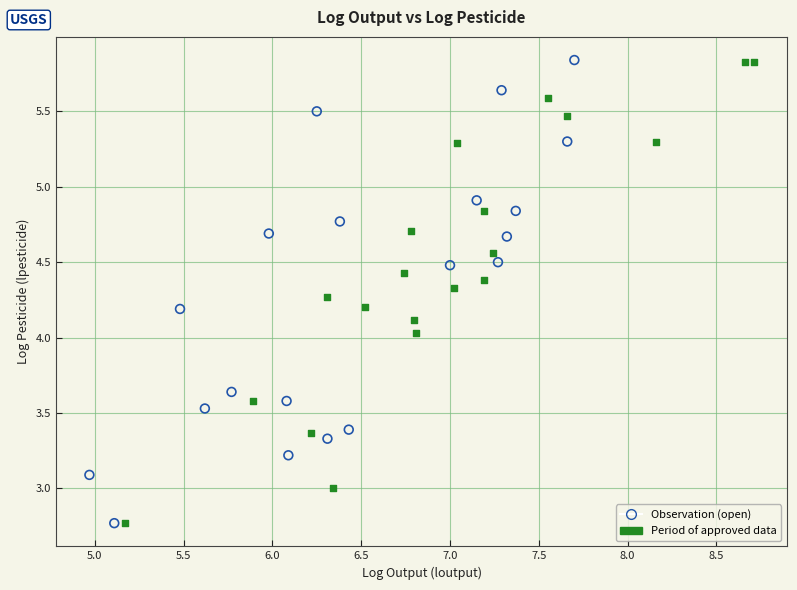

What are all the series names shown in the legend?

Observation (open), Period of approved data